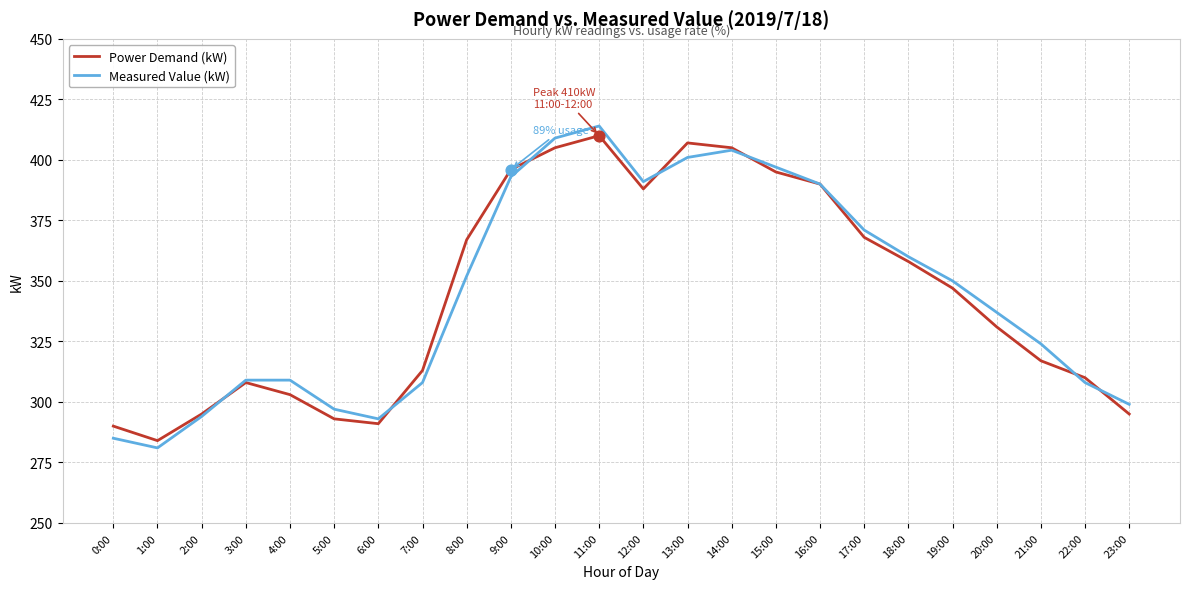

What are all the series names shown in the legend?

Power Demand (kW), Measured Value (kW)